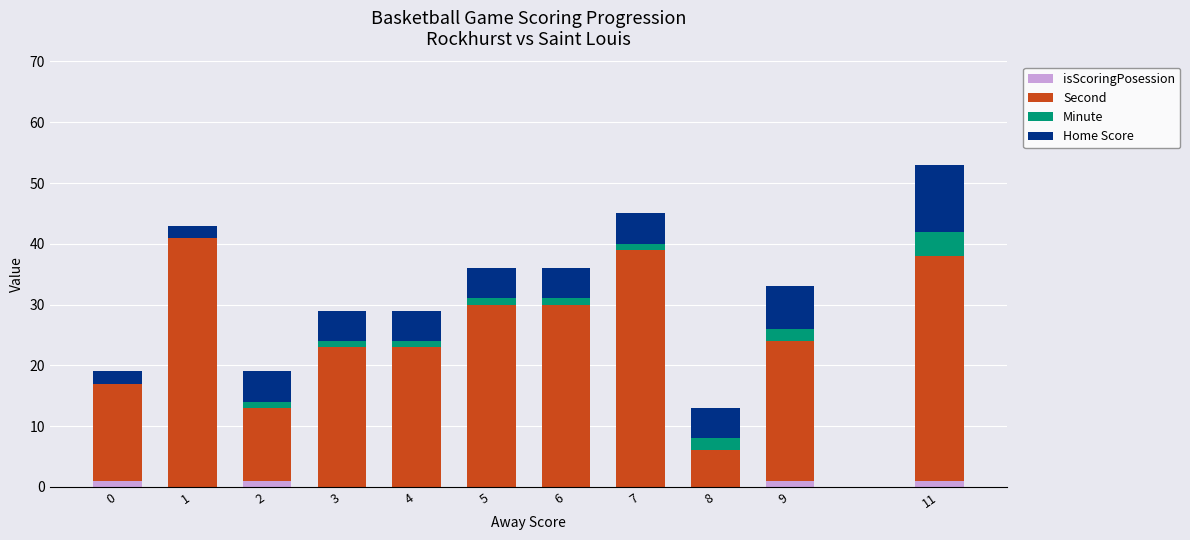

The value of isScoringPosession at 6 is 0. True or false?

True